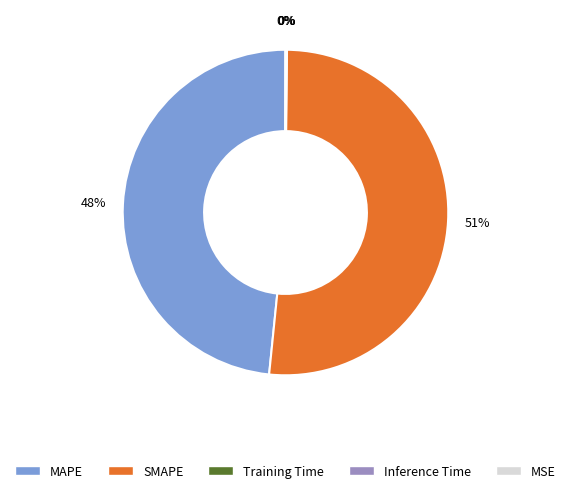

Which category accounts for the majority?

SMAPE